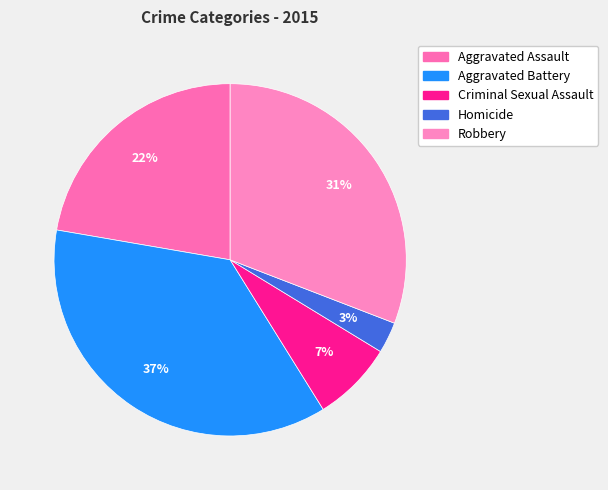

Does Robbery account for over 50% of the chart?

No